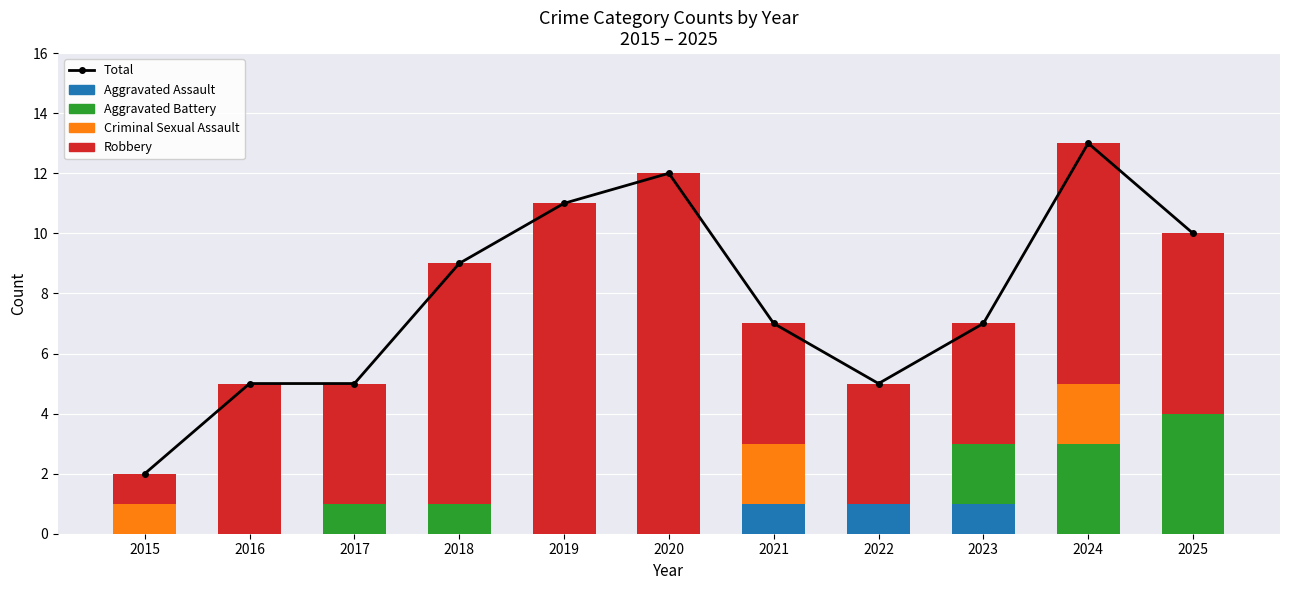

How many values in the Robbery series exceed 5?

5